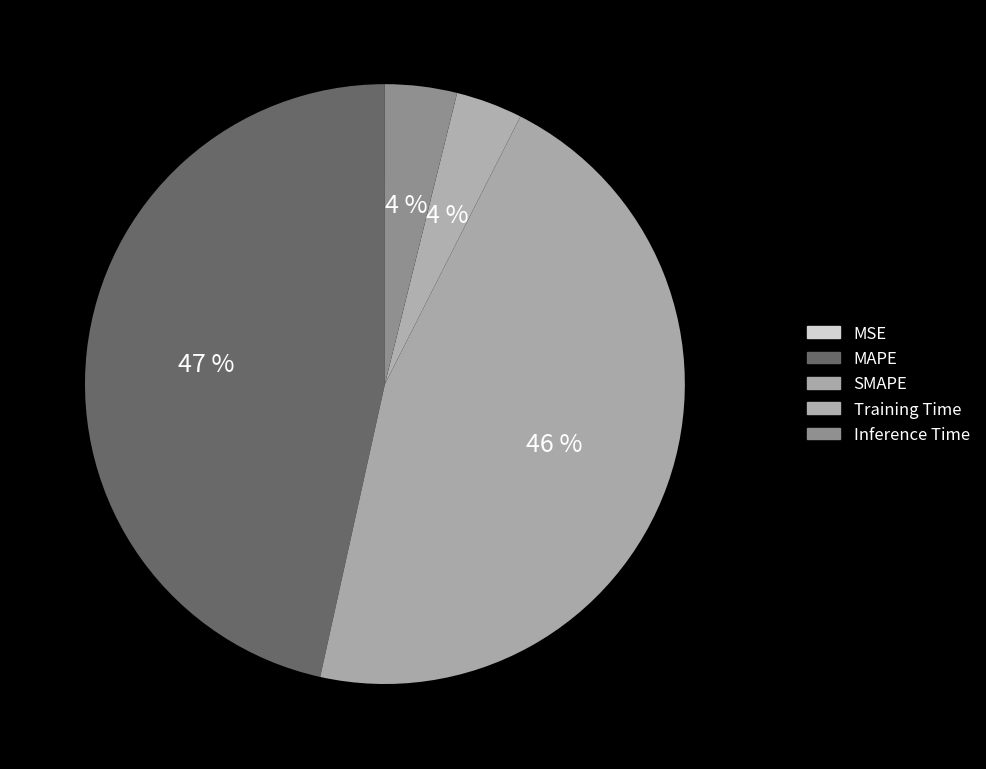

Which slice is the smallest?

MSE